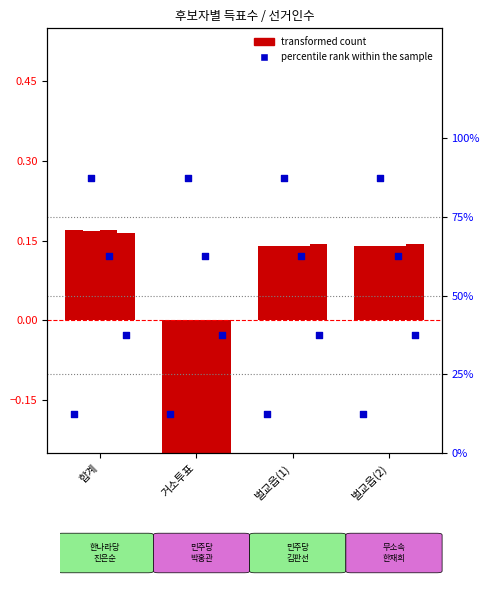

At how many categories does at least one series exceed 0?

3